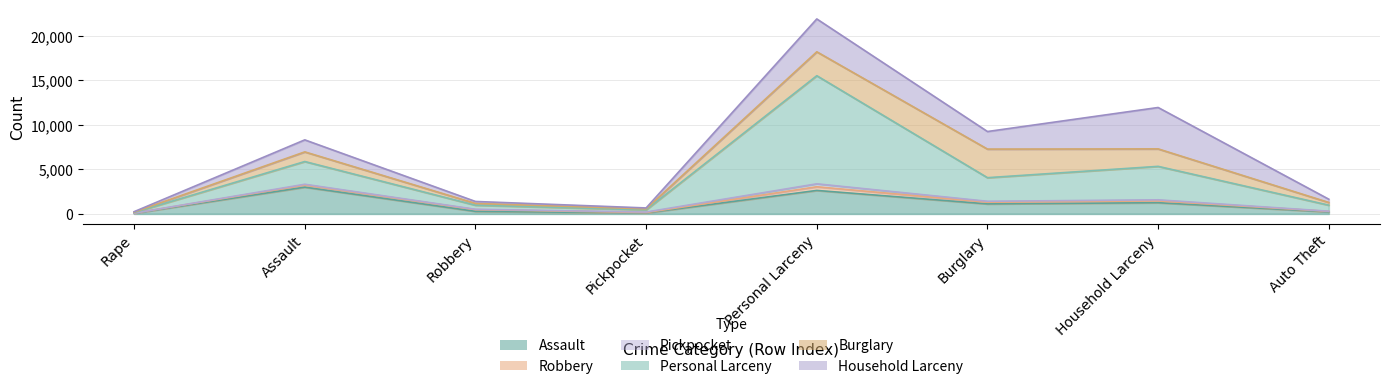

At which category does Robbery reach its first local valley?

Pickpocket